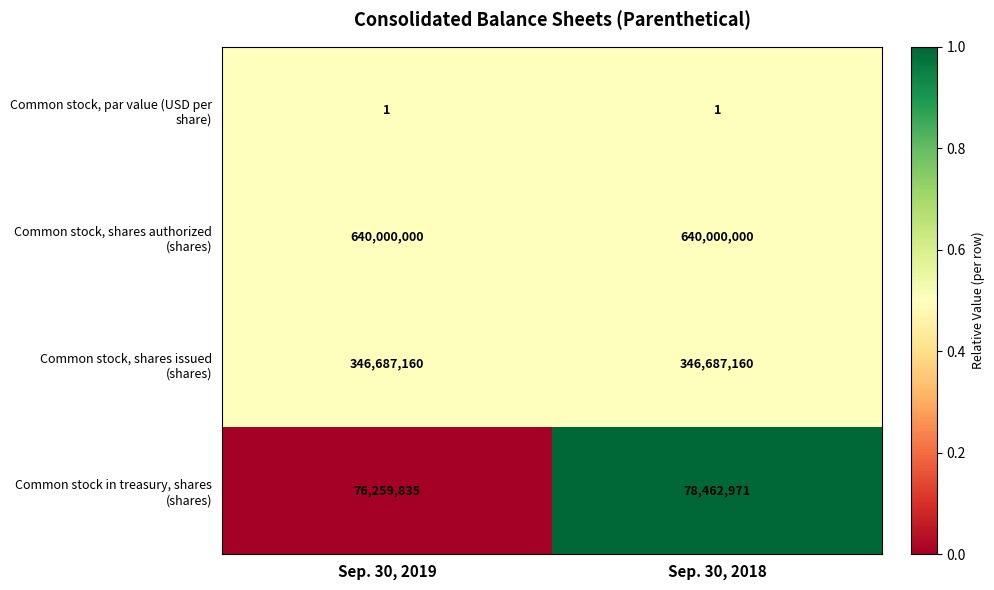

At which category is the sum across all series the highest?

Sep. 30, 2018